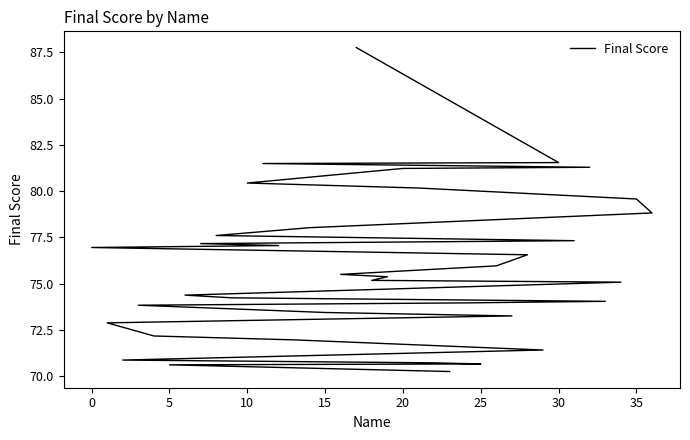

What is the smallest value displayed?

70.2